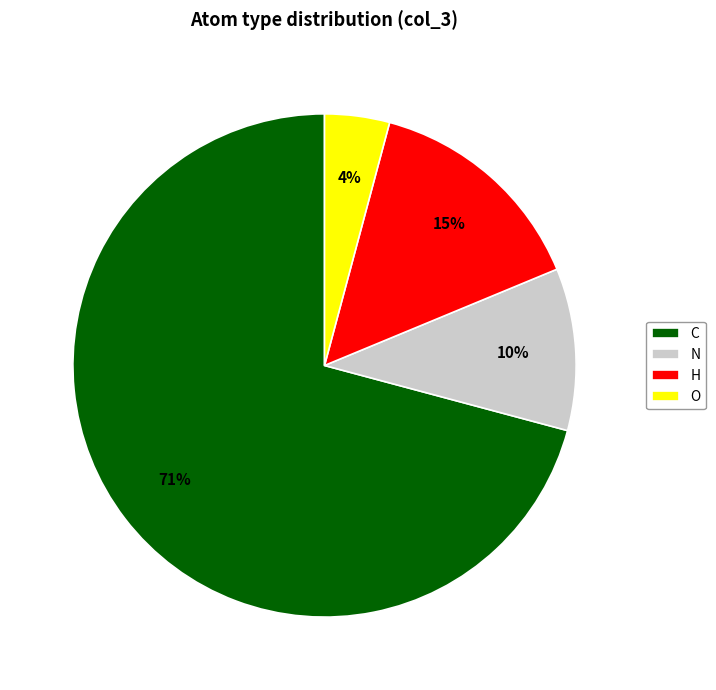

True or false: C accounts for 65% of the total.

False